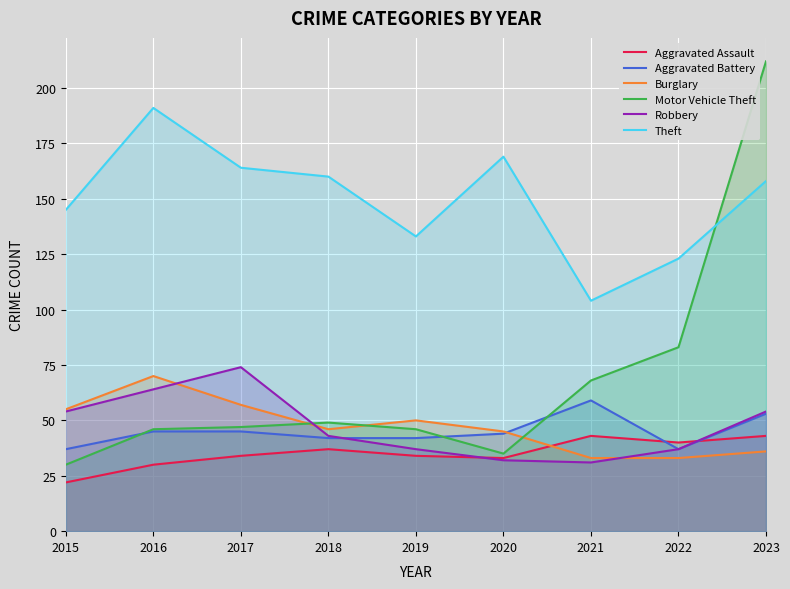

At 2020, list the series in order from largest to smallest.

Theft, Burglary, Aggravated Battery, Motor Vehicle Theft, Aggravated Assault, Robbery